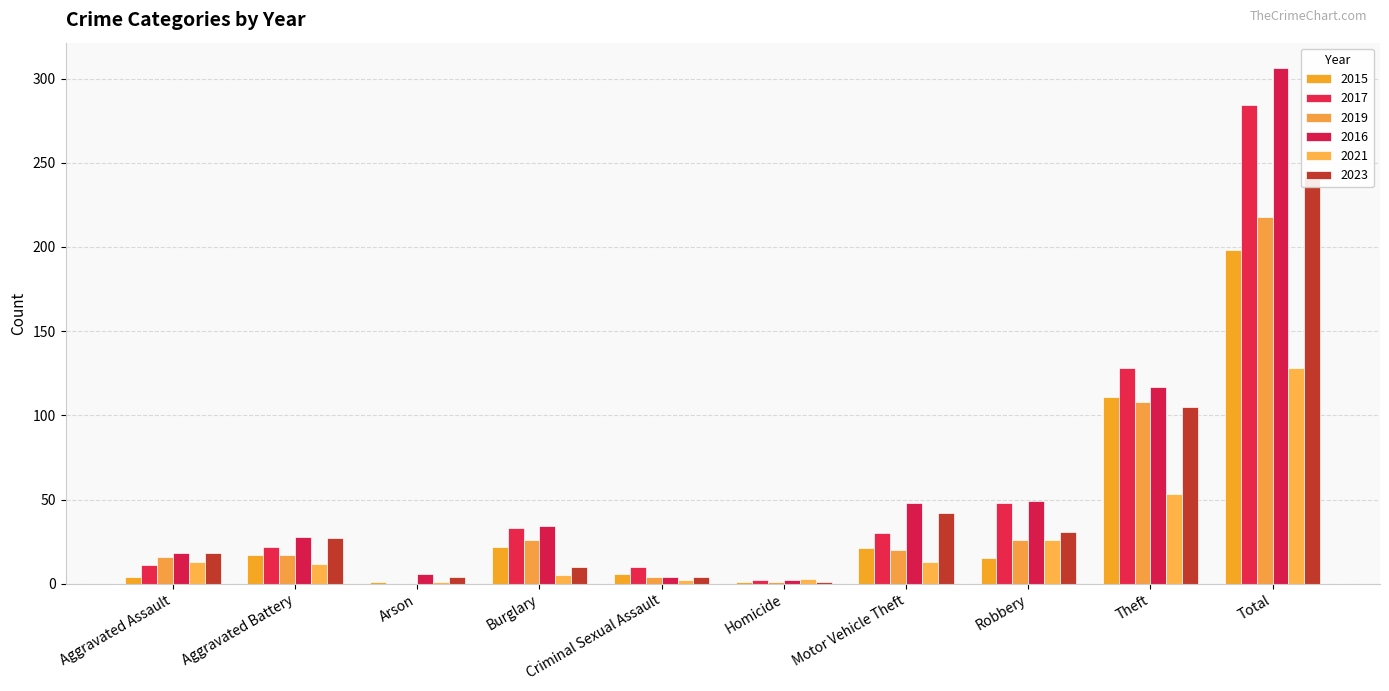

What position from the right is Homicide?

5